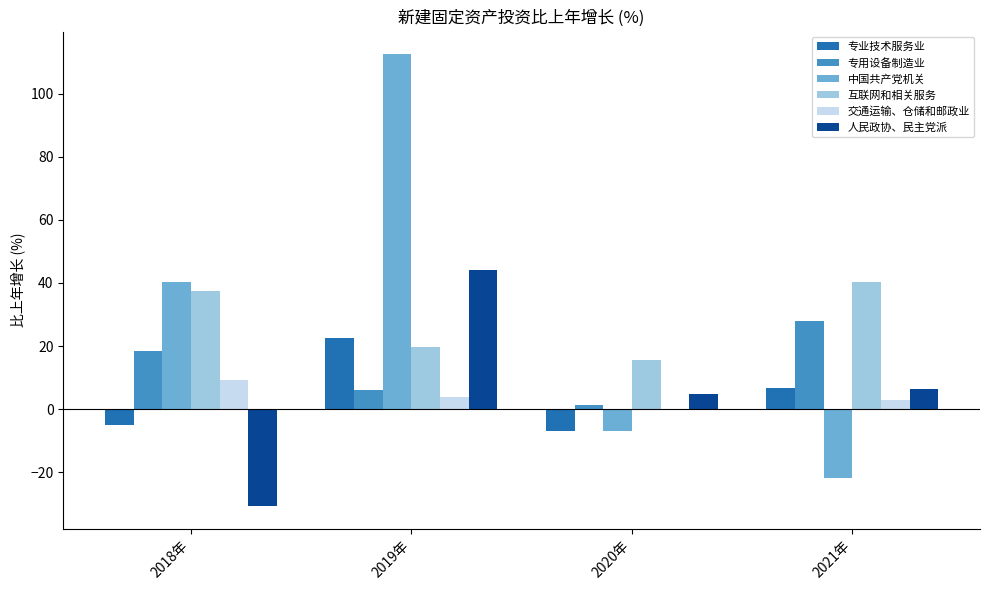

What is the sum of all 专用设备制造业 values?

53.5